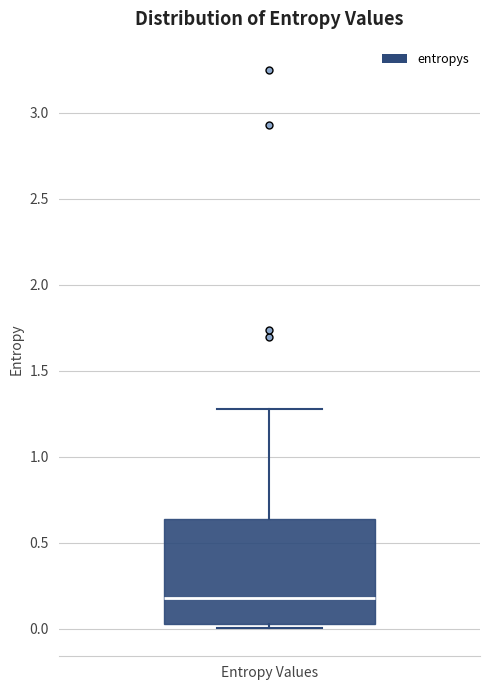

Where is the upper edge of the box for Entropy Values on the y-axis? The values are not printed on the chart, so give them approximately, as read against the axis.

0.65